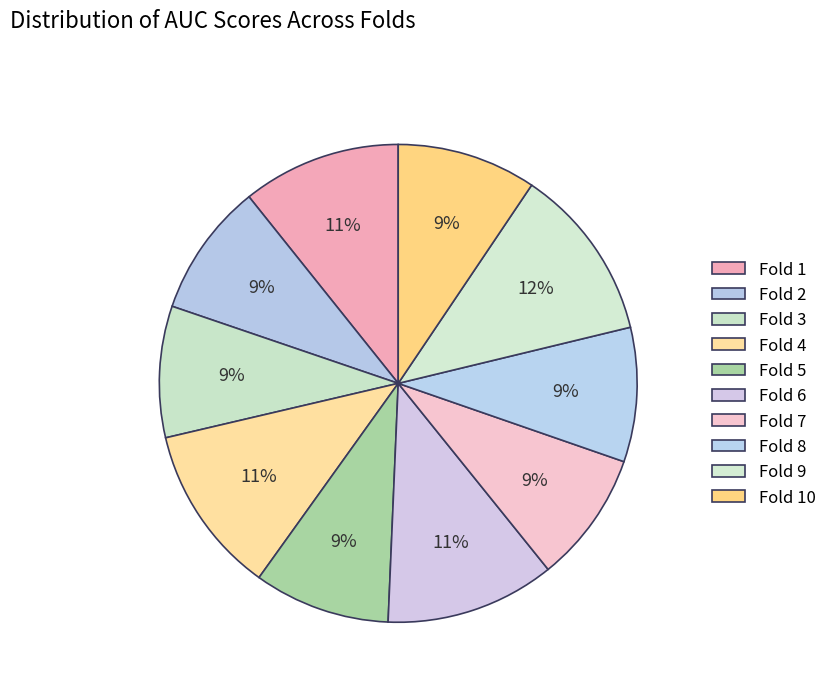

To the nearest percent, what percentage of the pie is Fold 6?

11%